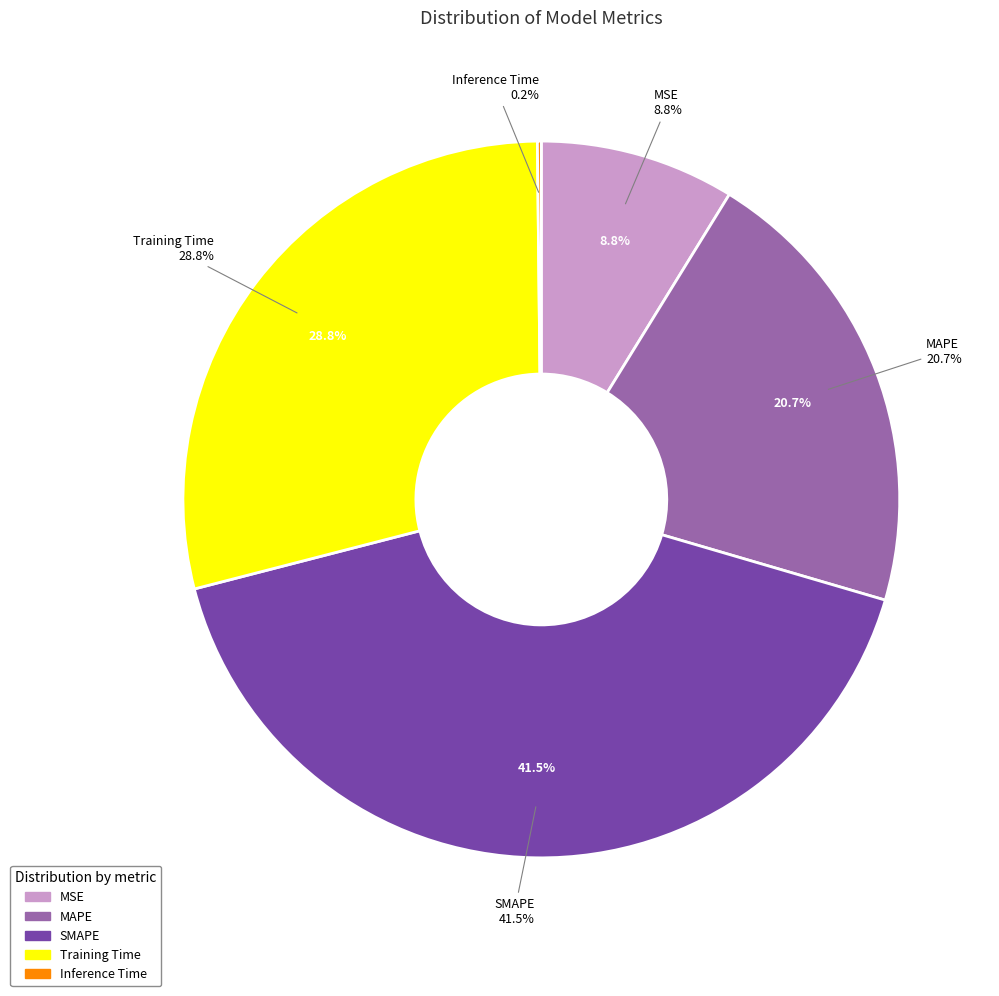

Which category has the biggest portion of the pie?

SMAPE